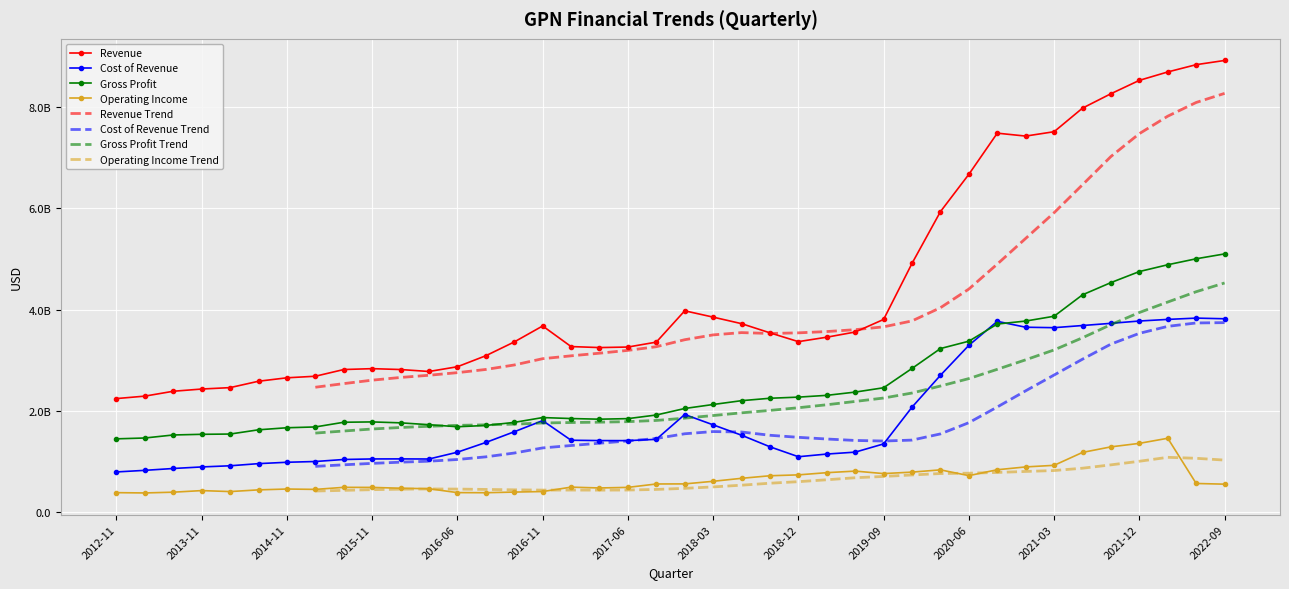

What is the average value of the Revenue series?

4437525700